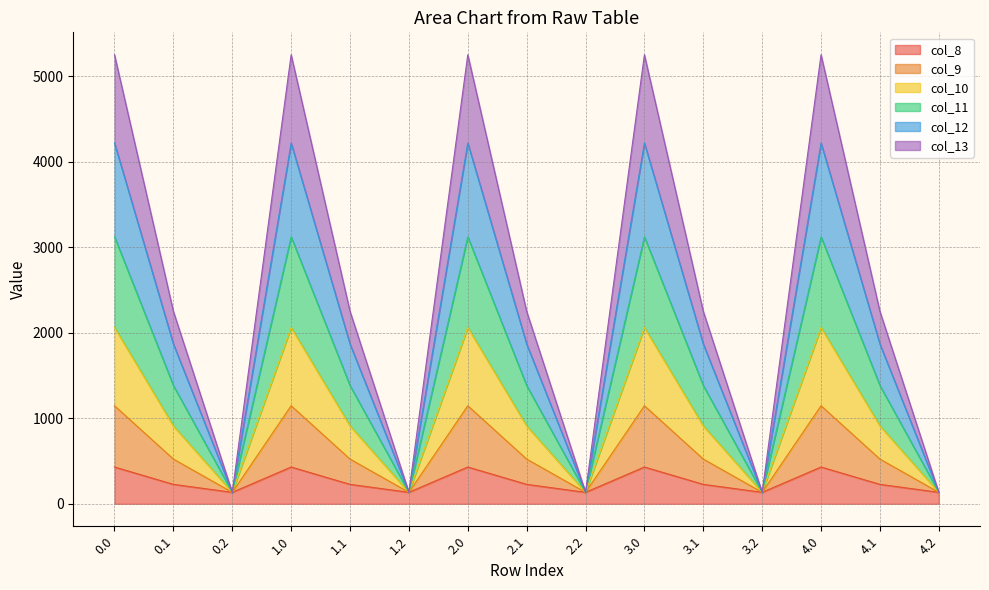

Which category has the lowest value in the col_12 series?

0.2